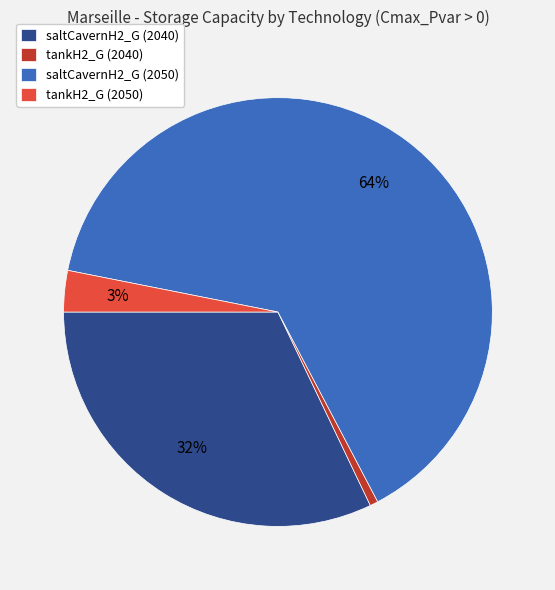

Rank the categories by value from lowest to highest.

tankH2_G (2040), tankH2_G (2050), saltCavernH2_G (2040), saltCavernH2_G (2050)